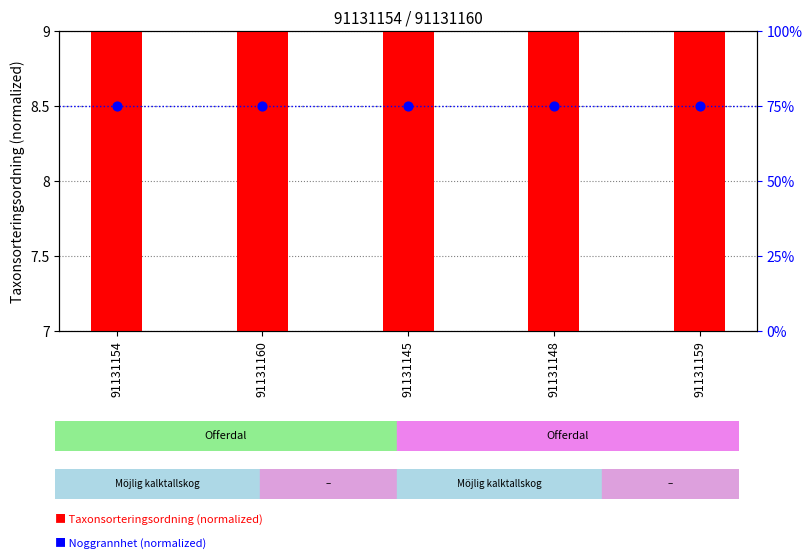

Which series reaches the minimum Y coordinate?

Taxonsorteringsordning (normalized)